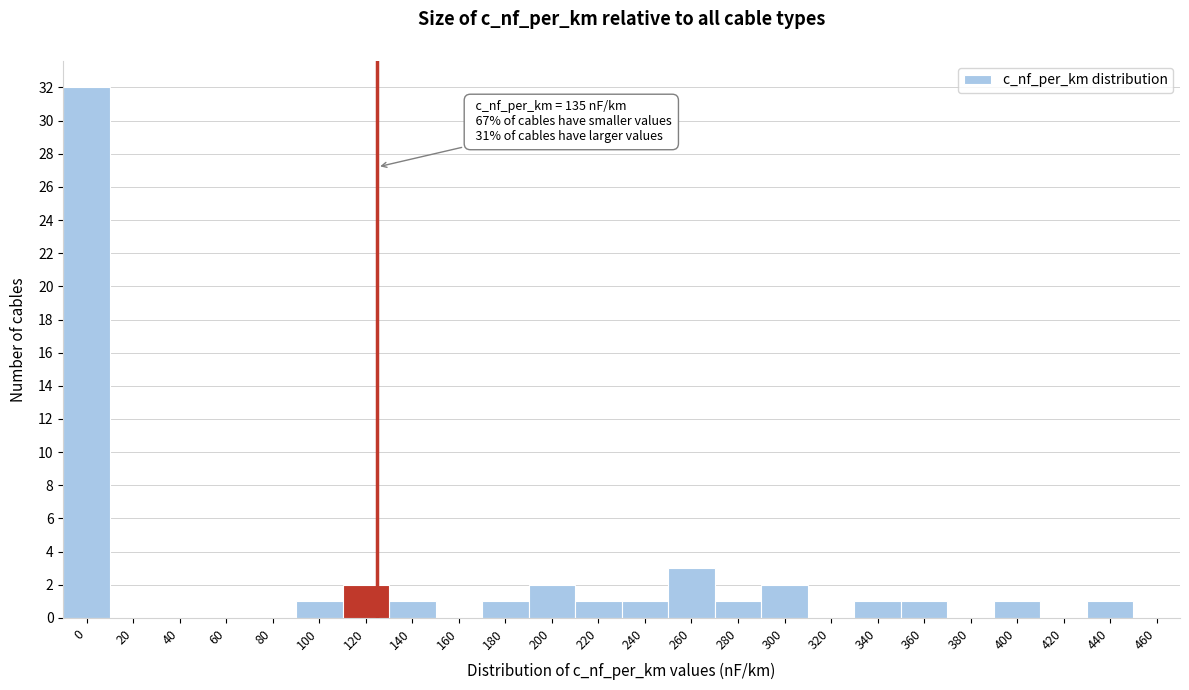

Reading left to right, extract all data points from this chart.

0=32	20=0	40=0	60=0	80=0	100=1	120=2	140=1	160=0	180=1	200=2	220=1	240=1	260=3	280=1	300=2	320=0	340=1	360=1	380=0	400=1	420=0	440=1	460=0